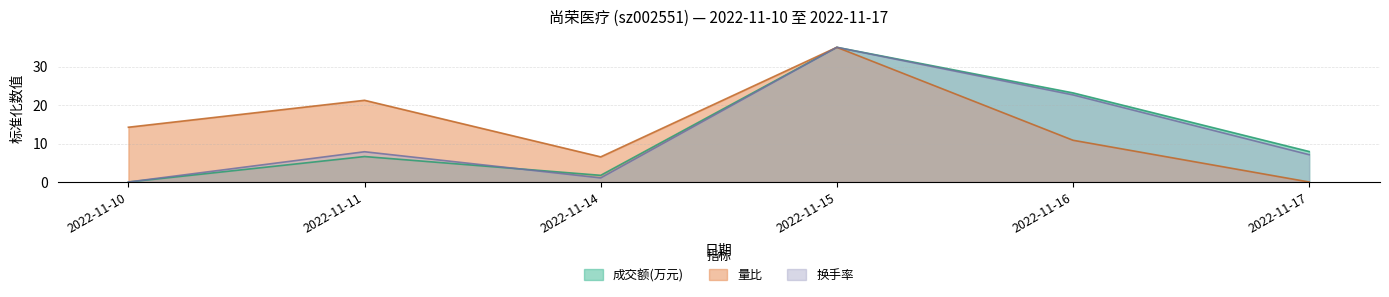

Which series has the largest total across all categories?

量比